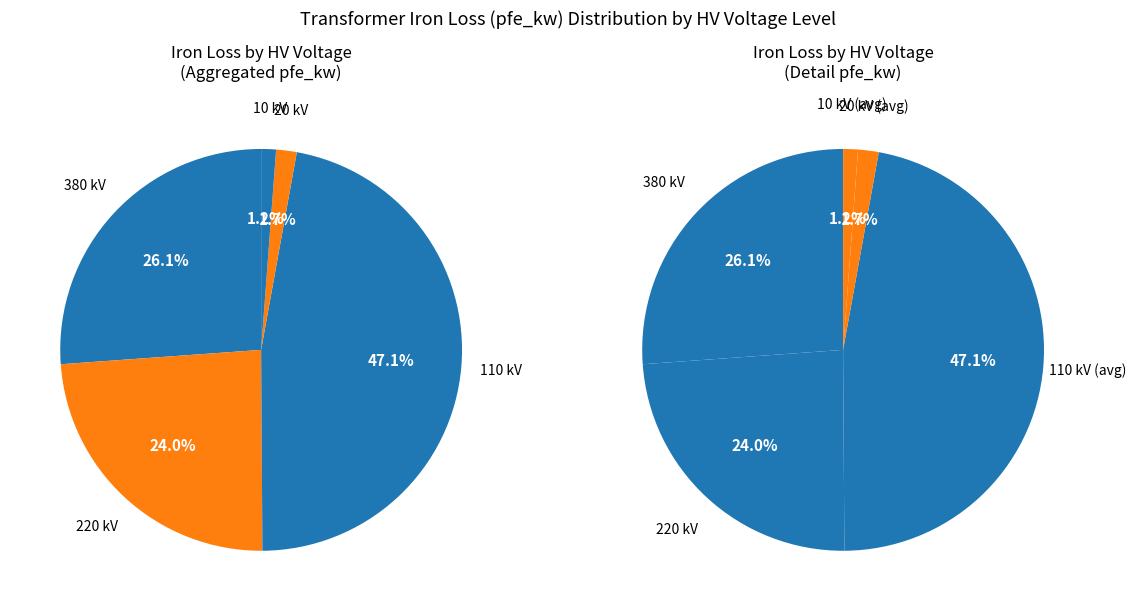

What percentage is the 380 slice, to the nearest percent?

26%